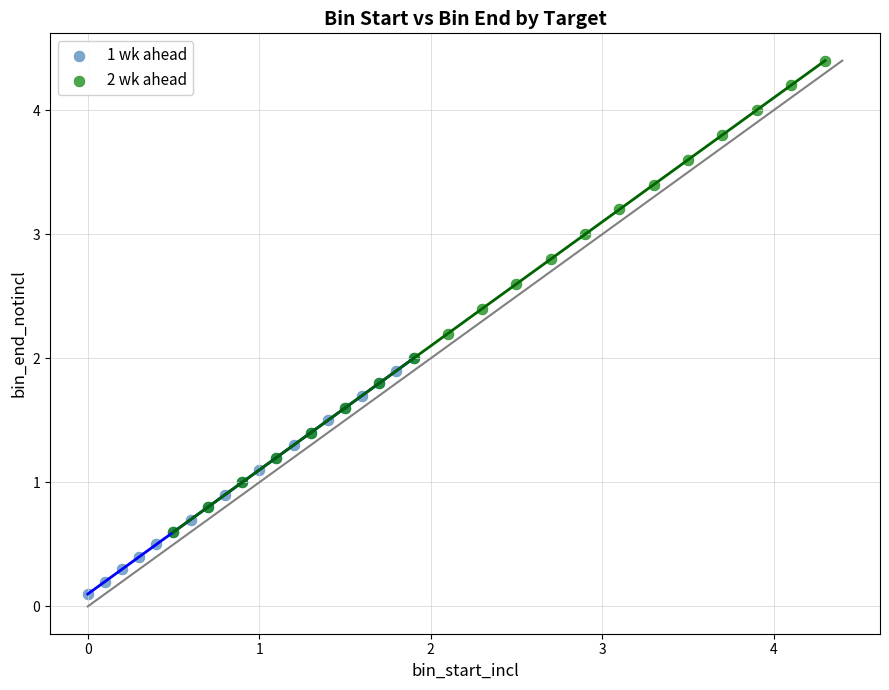

Which series reaches the maximum Y coordinate?

2 wk ahead